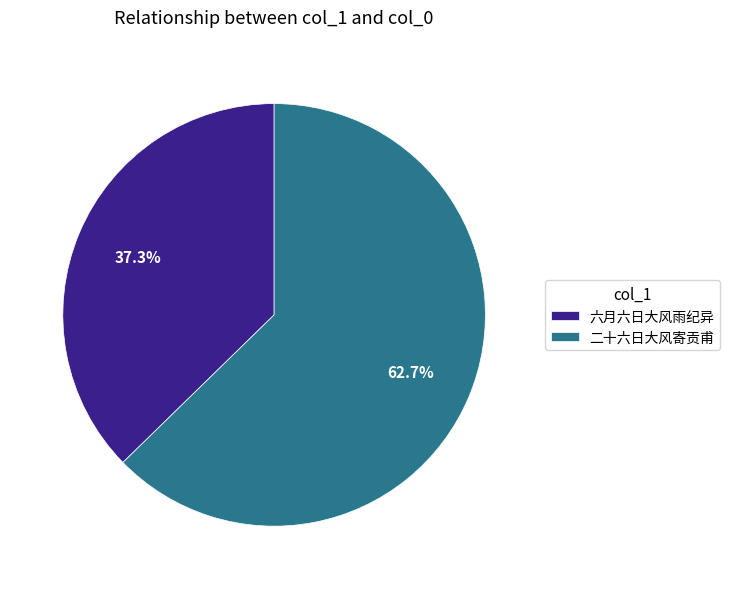

To the nearest percent, what is the difference between the 六月六日大风雨纪异 and 二十六日大风寄贡甫 slice percentages?

25%